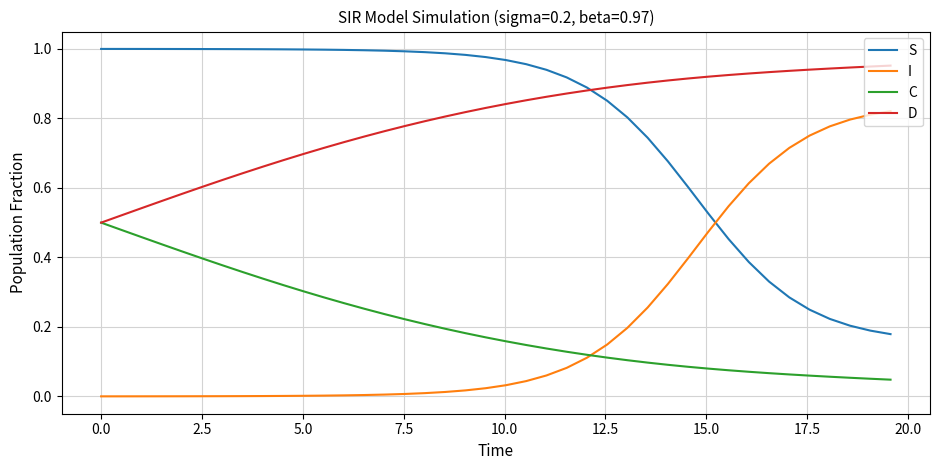

What are all the series names shown in the legend?

S, I, C, D